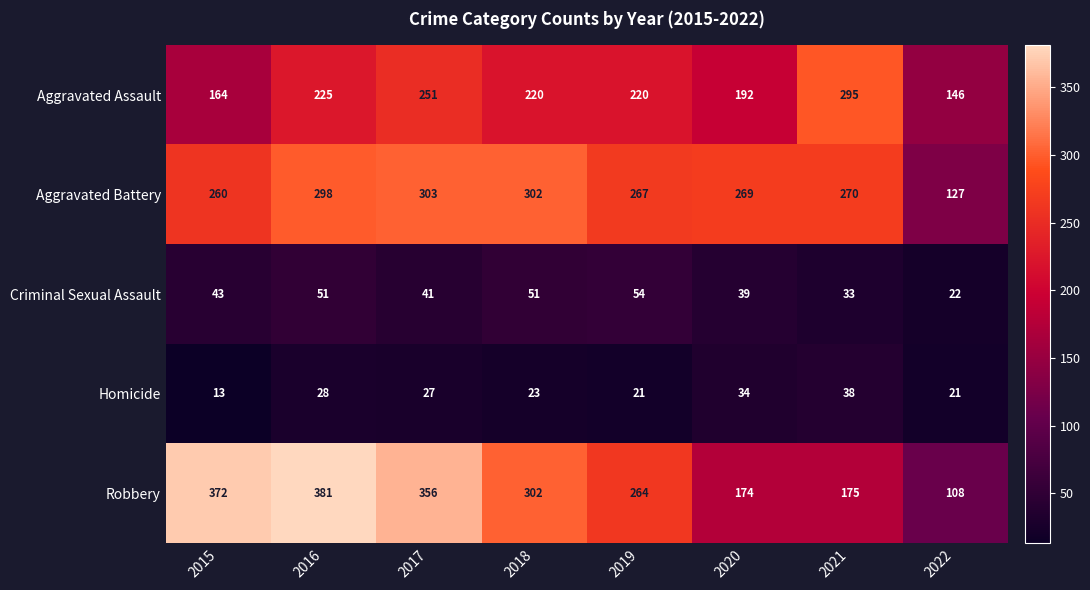

What is the difference between the maximum and minimum values in the Aggravated Assault series?

149